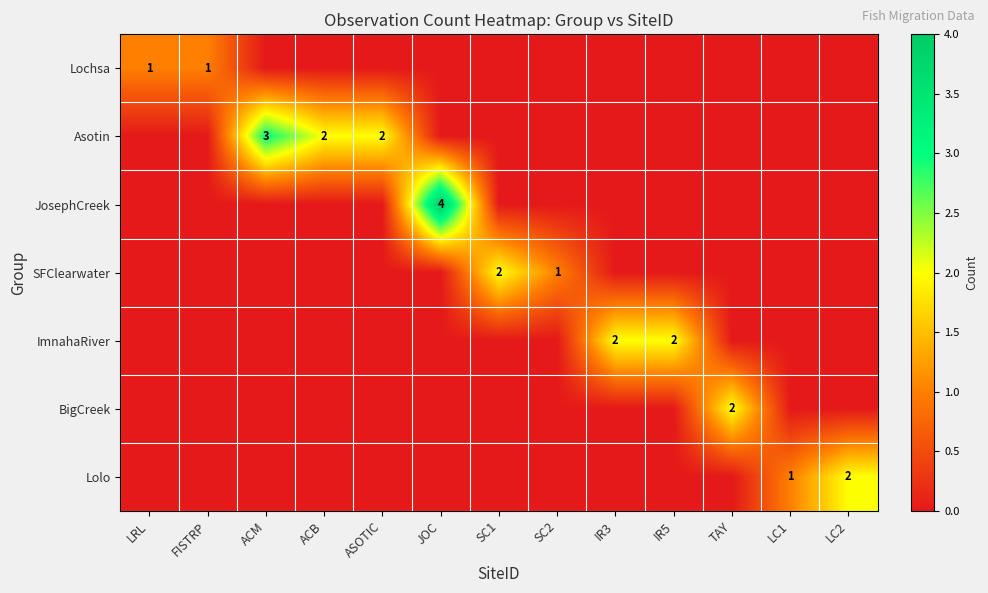

The Lolo series shows 1 at LC1. True or false?

True